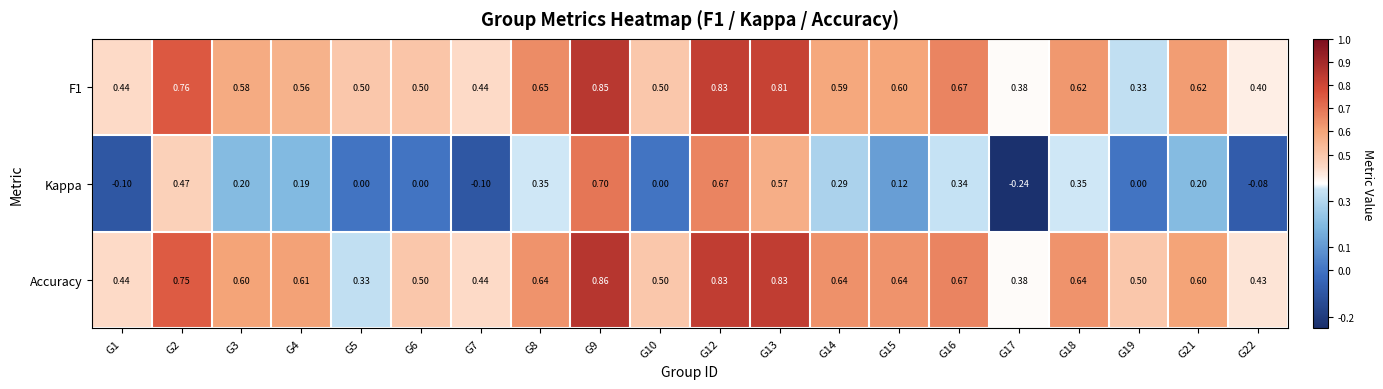

How many data points does each series have?

20